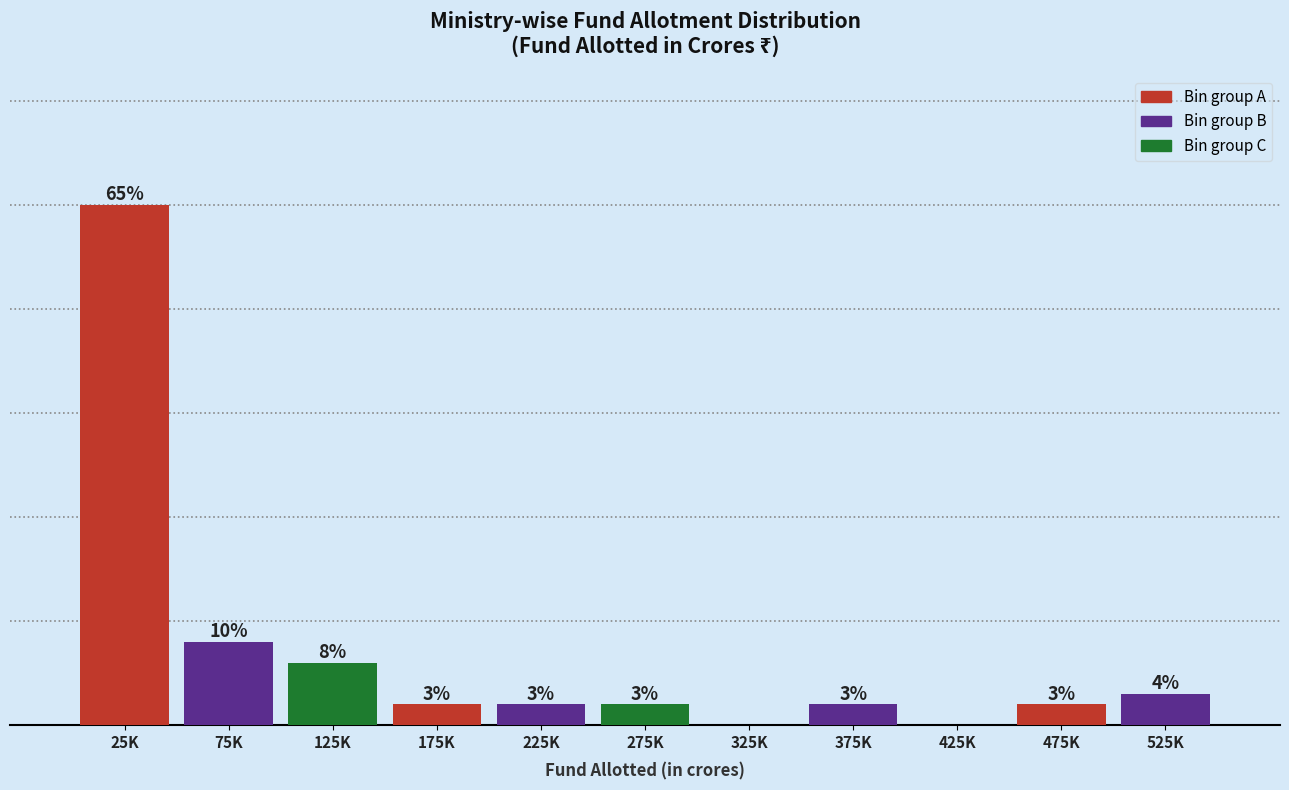

Which label corresponds to the largest value in the chart?

25K